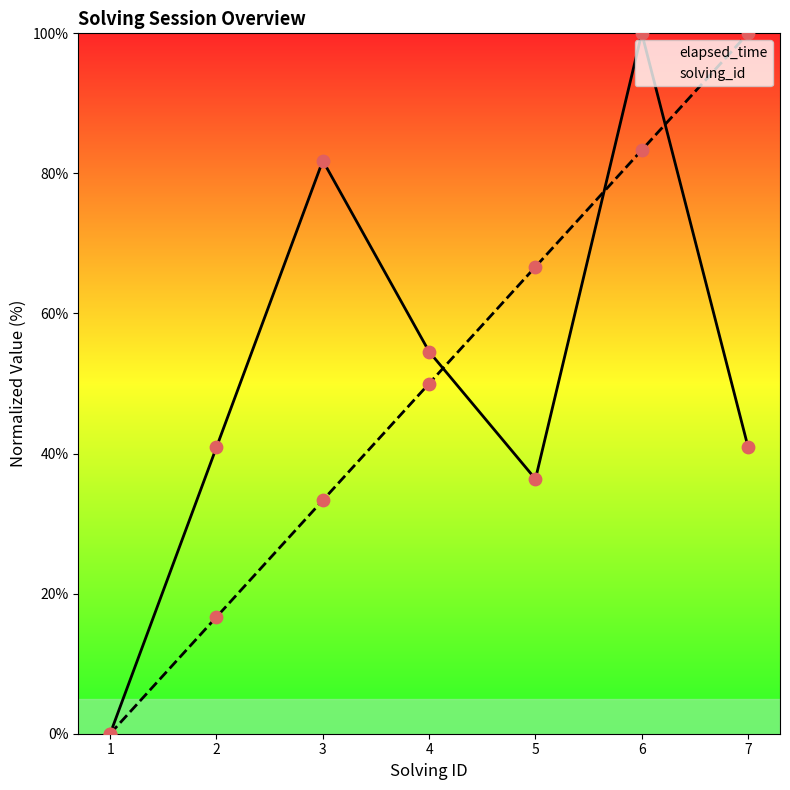

What are all the series names shown in the legend?

elapsed_time, solving_id